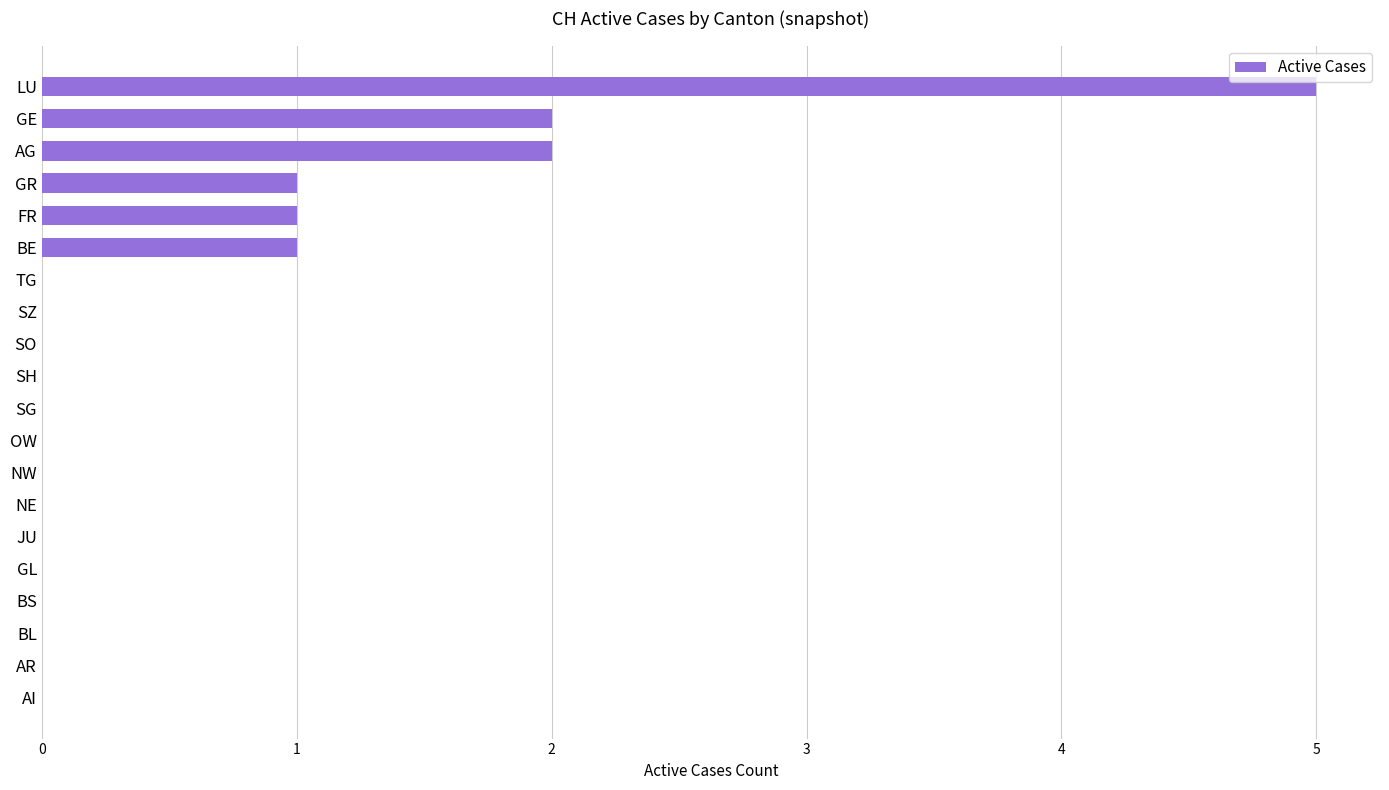

What is the maximum value shown in the chart?

5